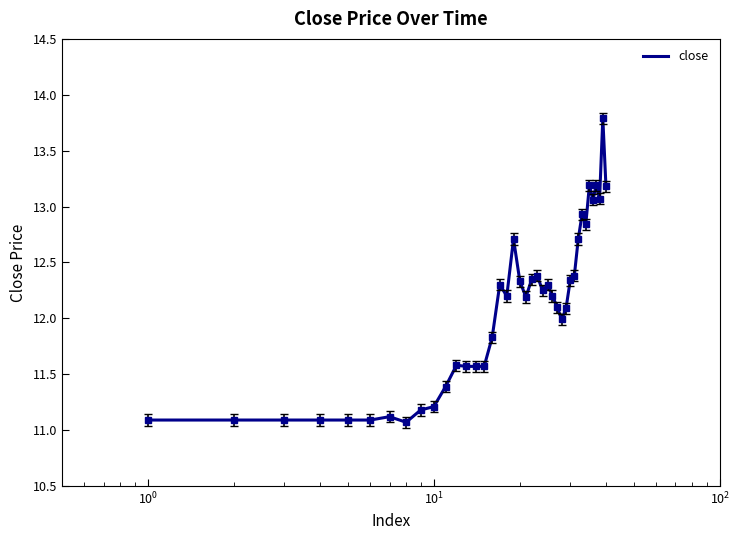

What is the maximum value shown in the chart?

13.8